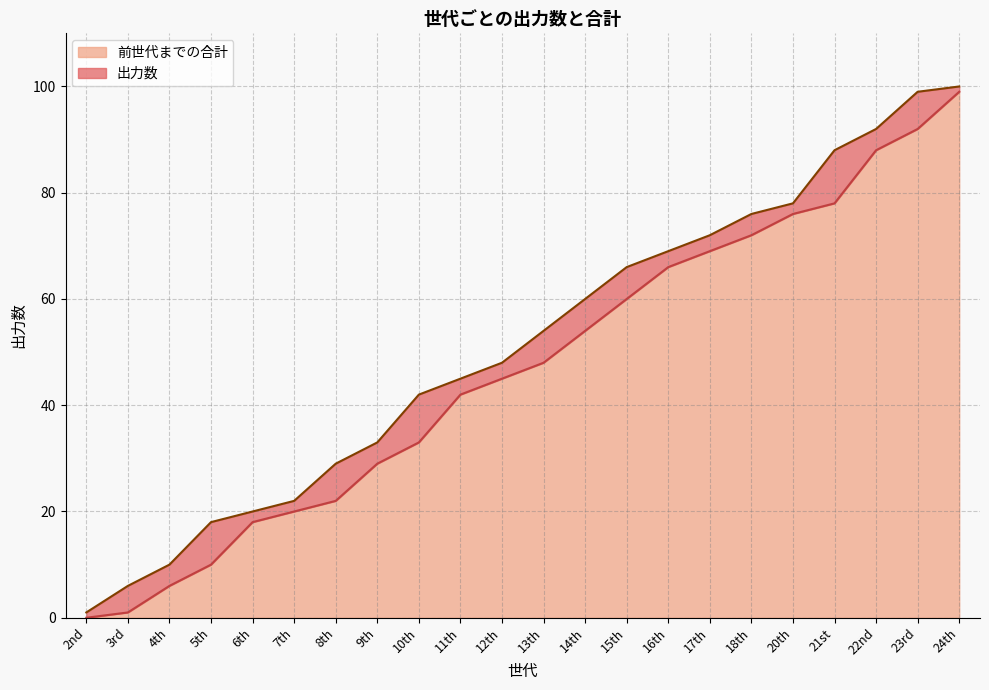

What is the ratio of the value at 23rd to the value at 14th?

1.7